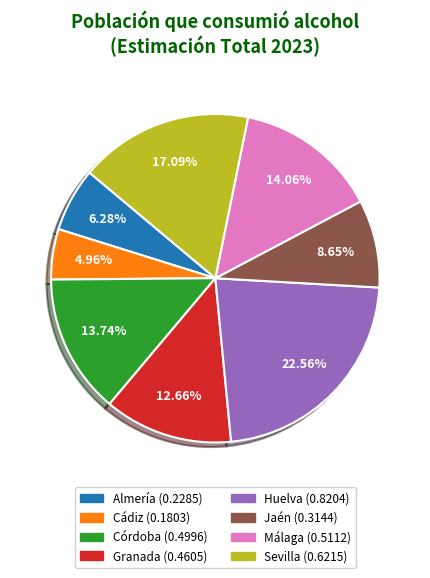

Is Jaén the majority of the pie?

No